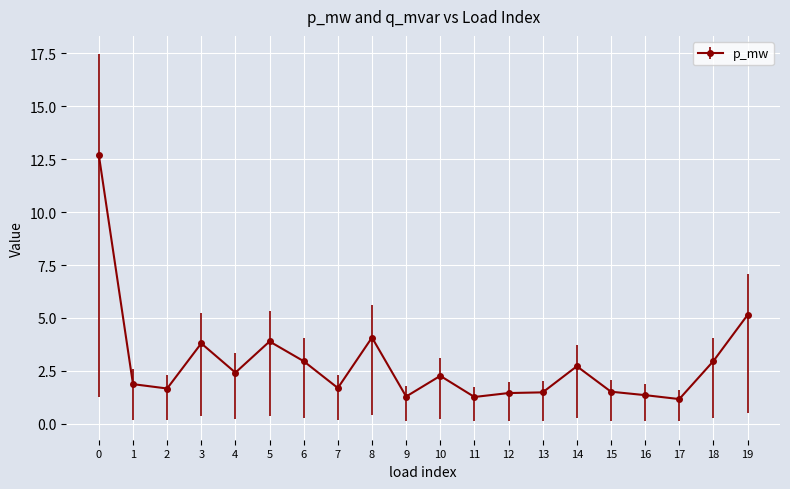

How many data points are less than 2?

10